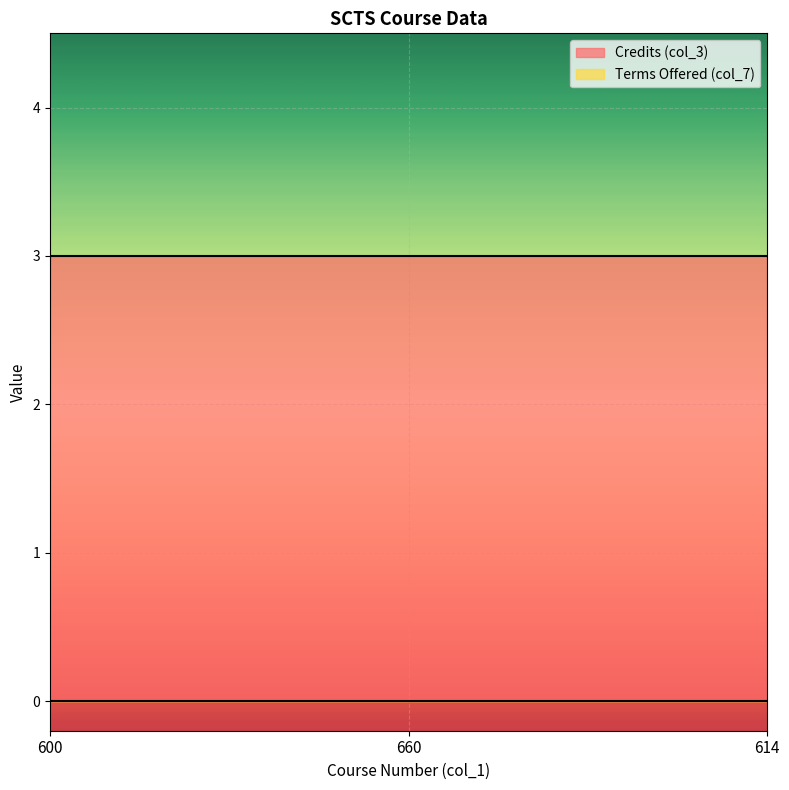

At 600, list the series in order from largest to smallest.

Credits (col_3), Terms Offered (col_7)